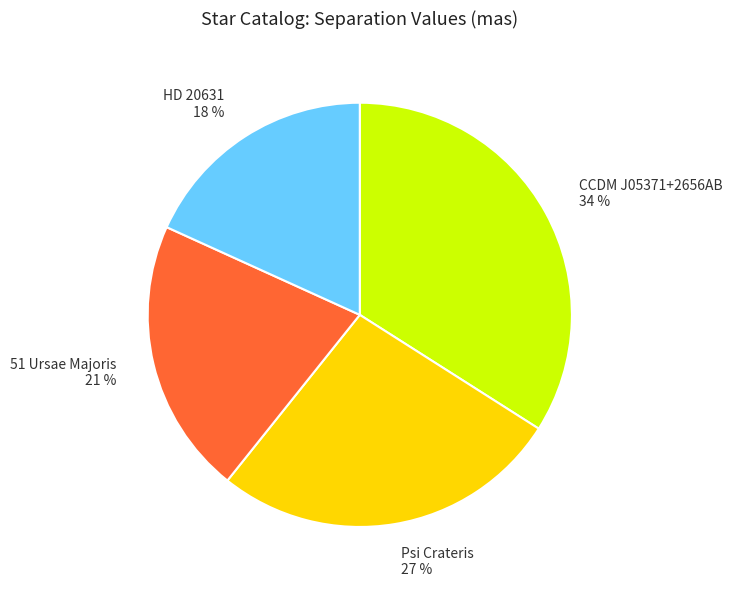

The 51 Ursae Majoris slice represents 21% of the pie. True or false?

True